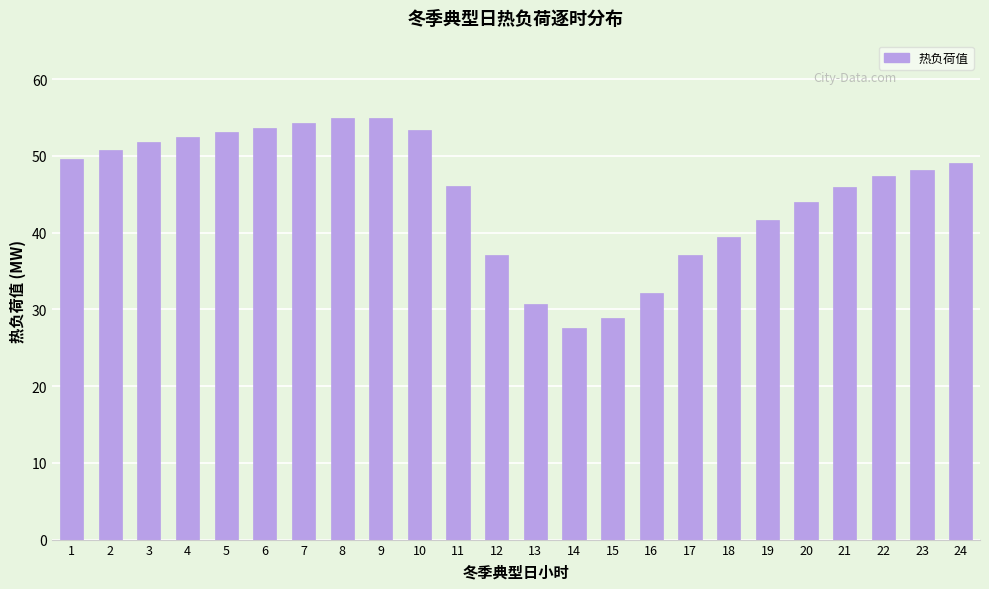

At which category does the chart reach its minimum across all series?

14